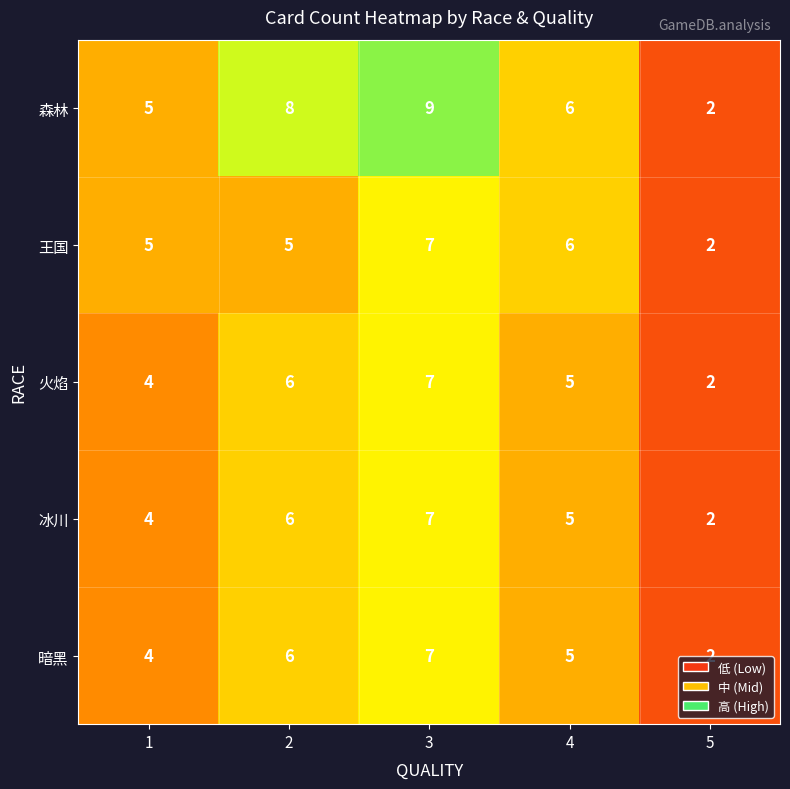

What is the maximum value for 火焰?

7